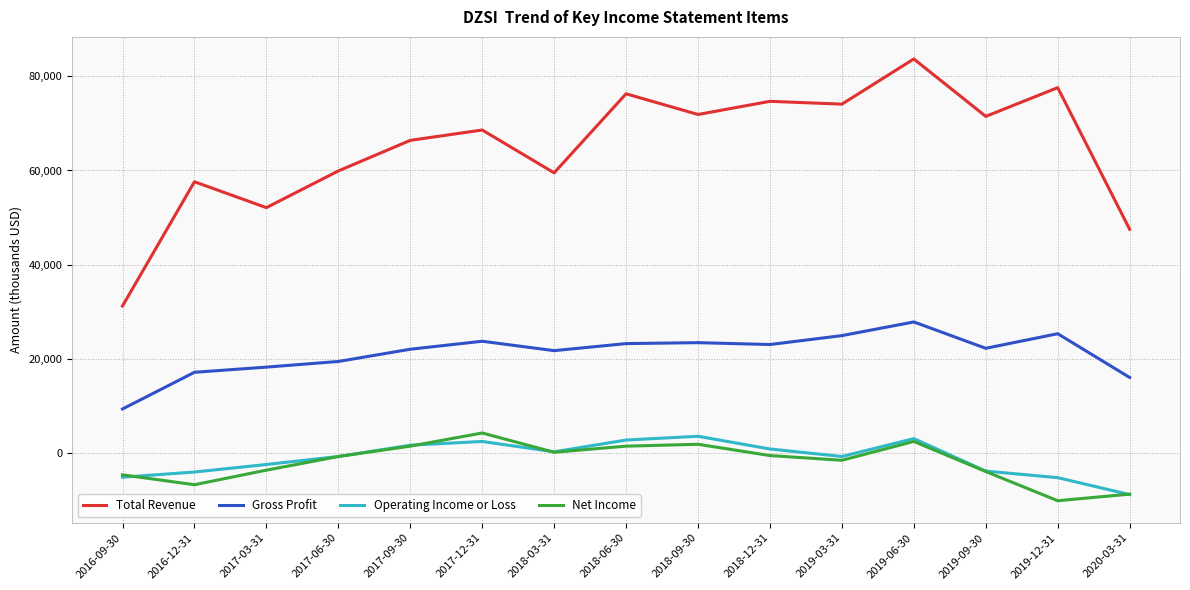

The Net Income series shows -600 at 2018-12-31. True or false?

True